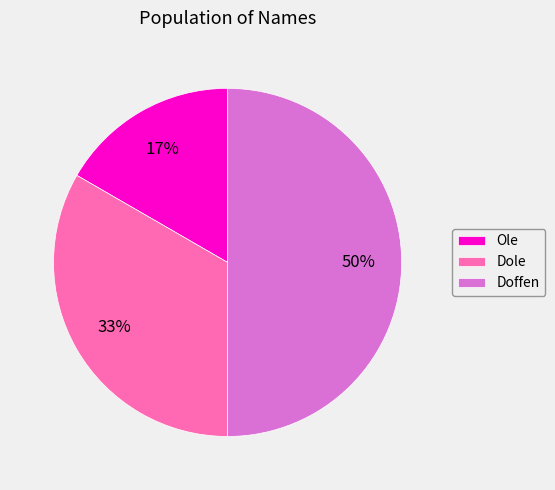

To the nearest percent, what is the difference between the largest and smallest slice percentages?

33%